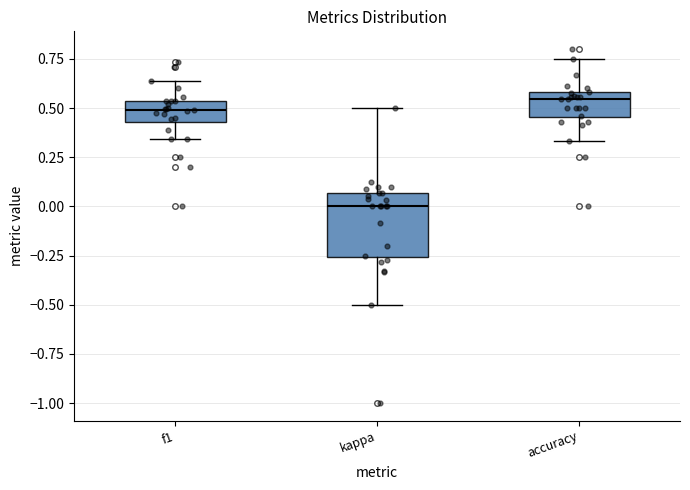

Which box has the highest median line?

accuracy